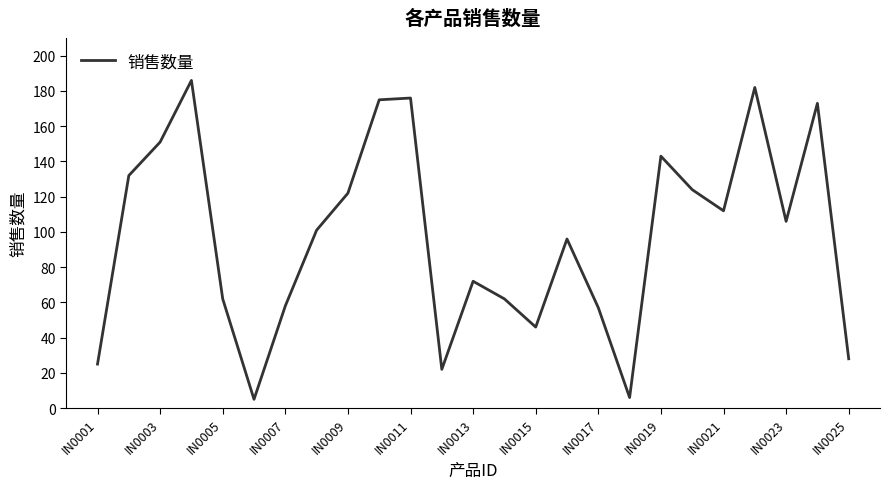

What is the minimum value shown in the chart?

5